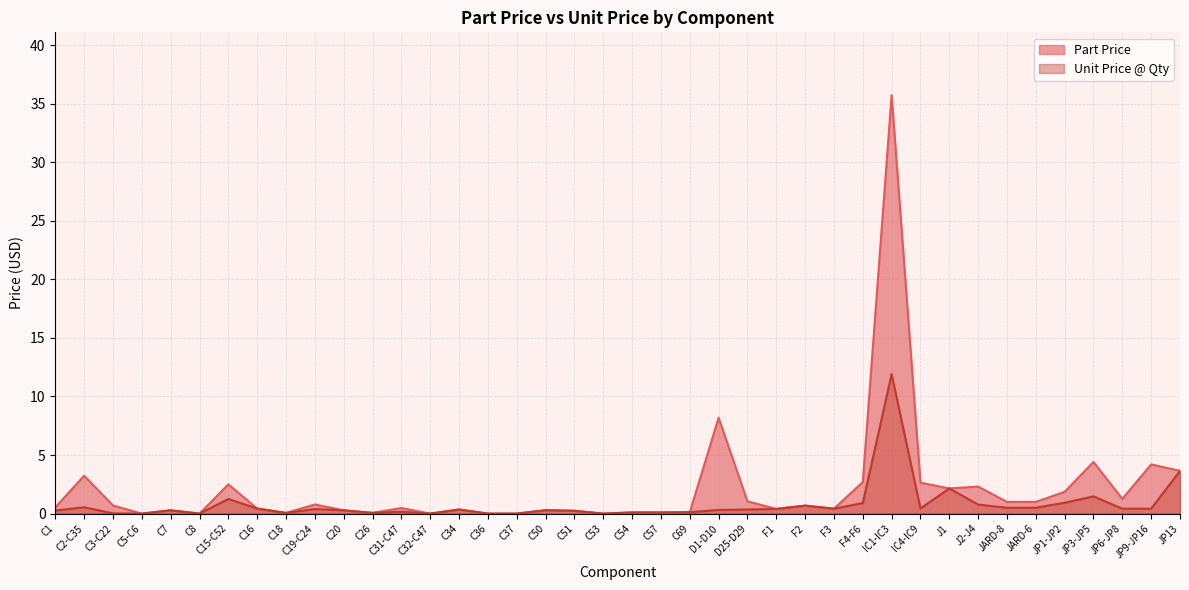

Which series has the largest range (max minus min)?

Part Price